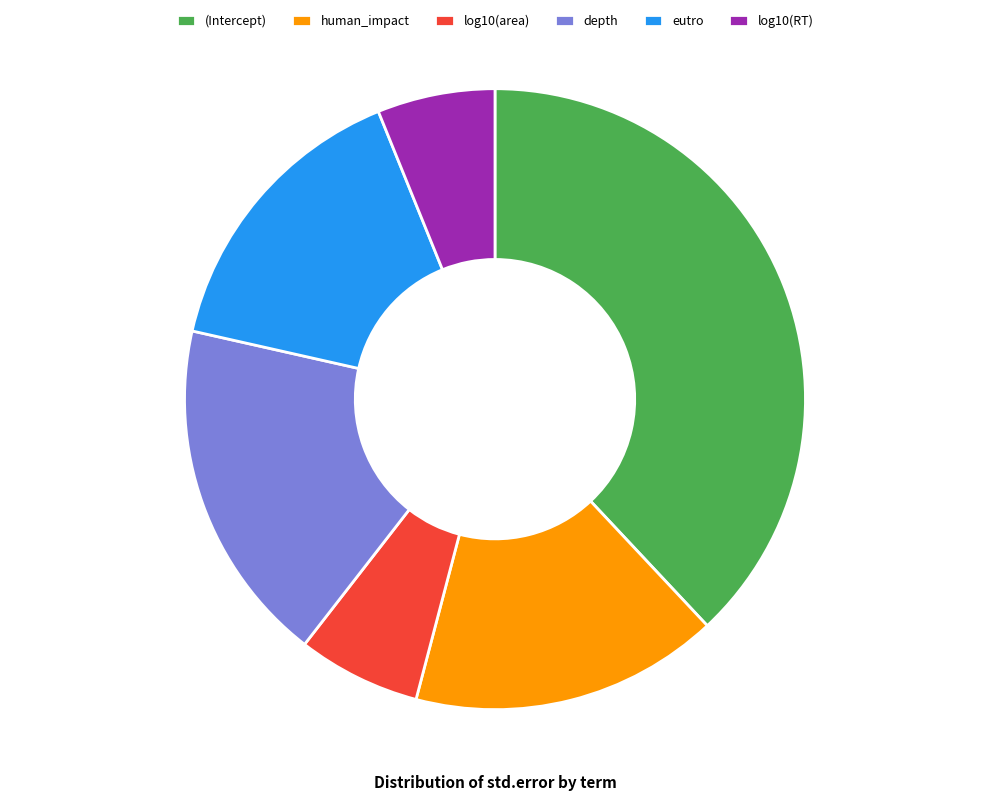

Does log10(area) represent more than half of the total?

No